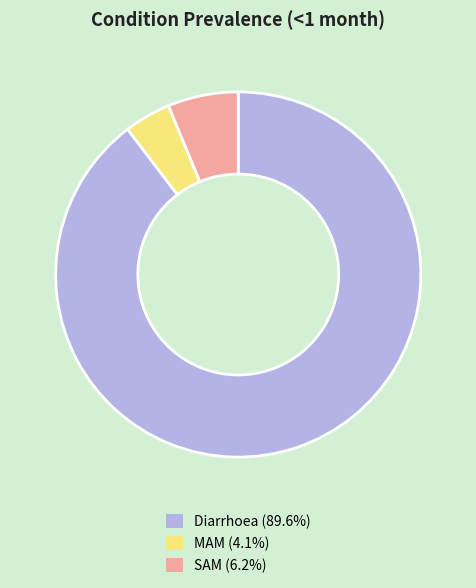

Which has a higher value, Diarrhoea or MAM?

Diarrhoea